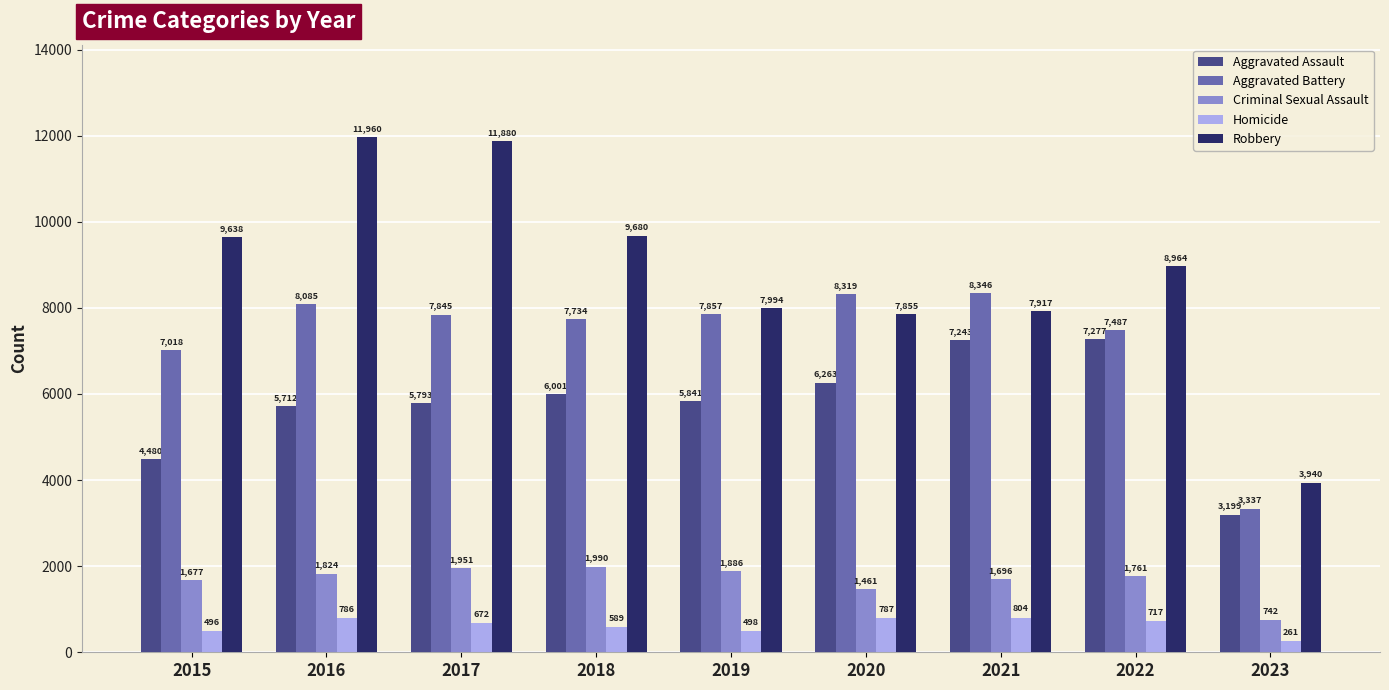

List the series in order of their peak value, highest first.

Robbery, Aggravated Battery, Aggravated Assault, Criminal Sexual Assault, Homicide